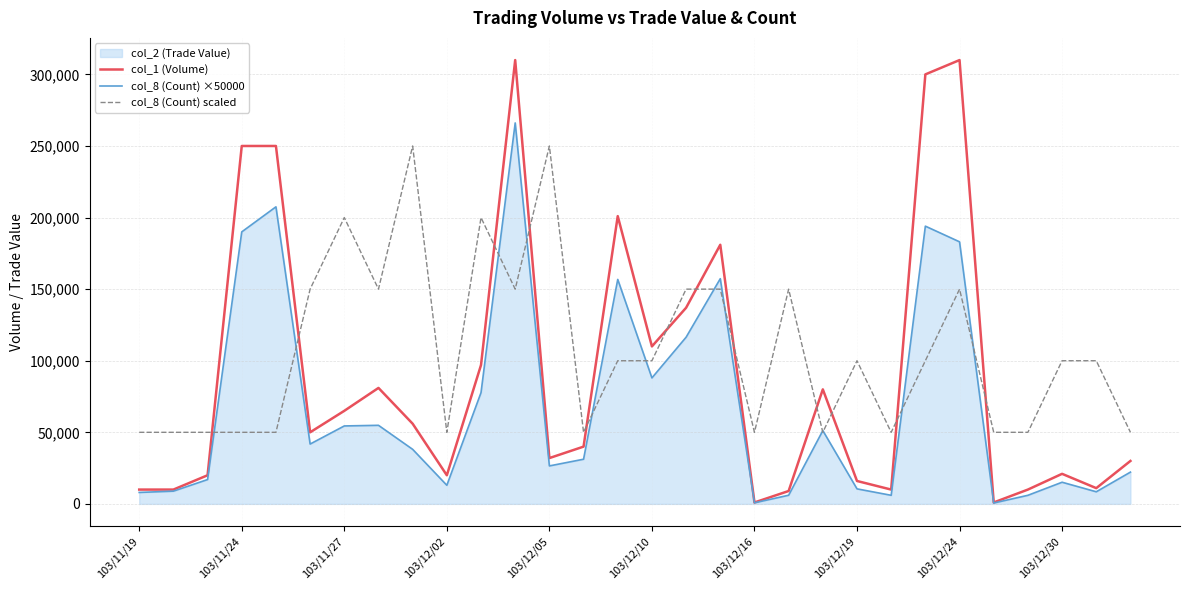

What is the difference between the maximum and minimum values in the col_8 (Count) ×50000 series?

265490